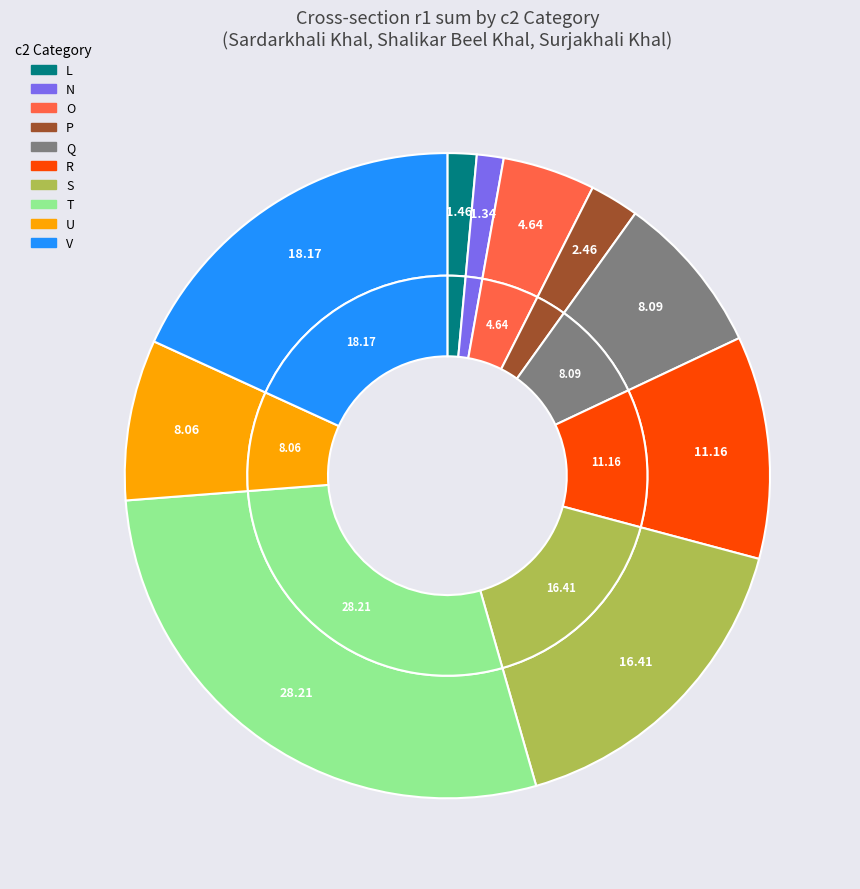

Rank the categories by value from lowest to highest.

N, L, P, O, U, Q, R, S, V, T